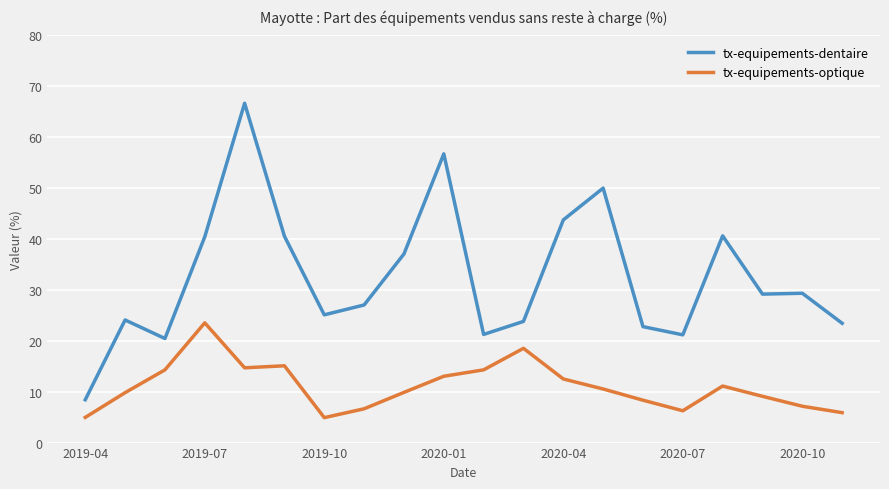

What is the lowest value of the tx-equipements-optique series?

4.9